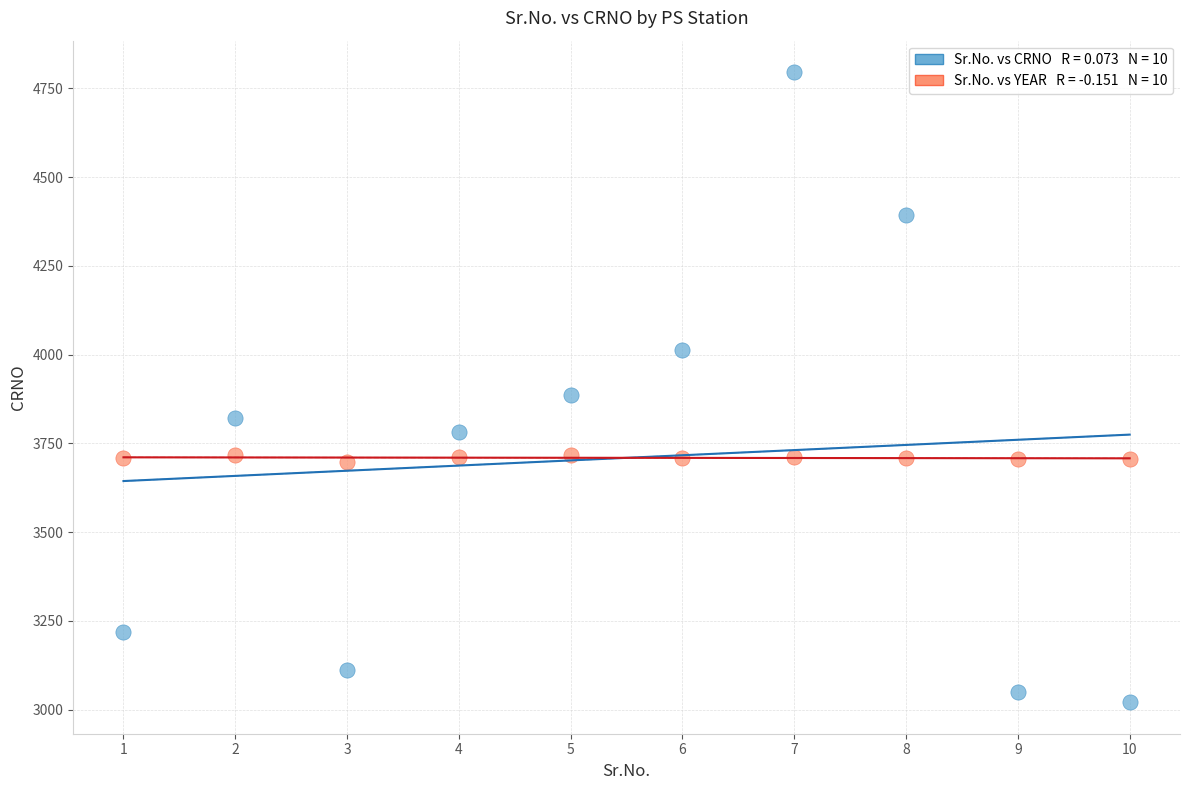

Across all data points, what is the range of Y values (max minus min)?

1775.0